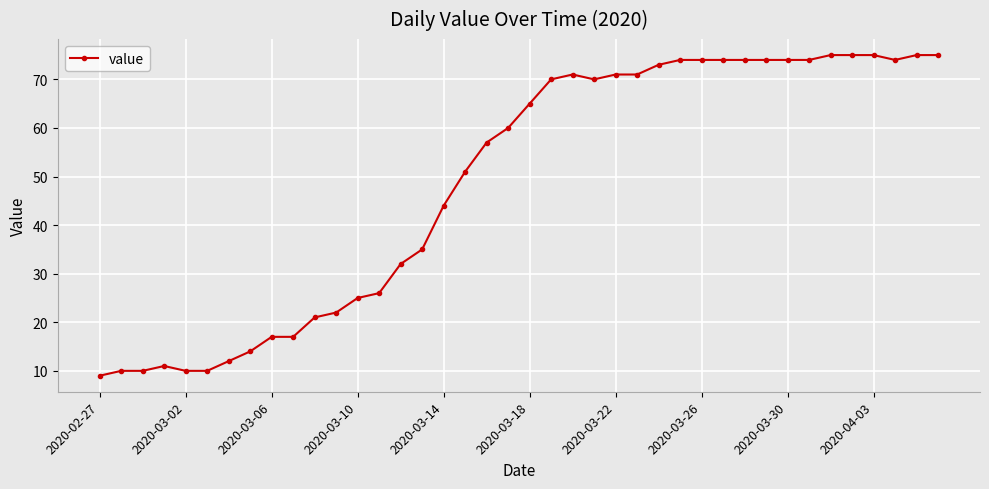

What is the greatest value displayed?

75